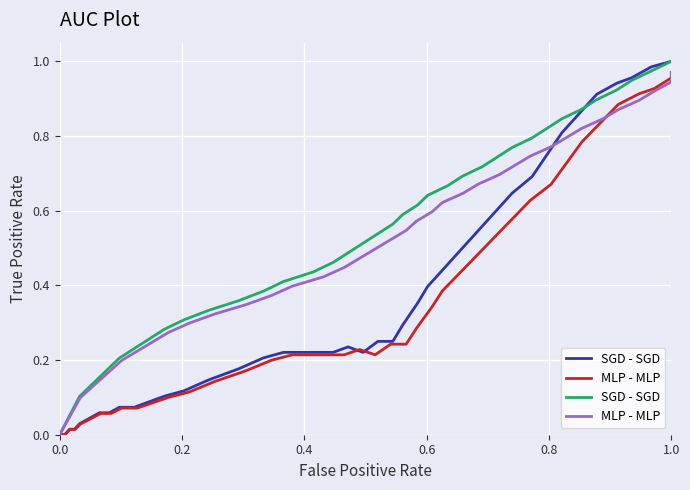

At how many categories does at least one series exceed 0?

39